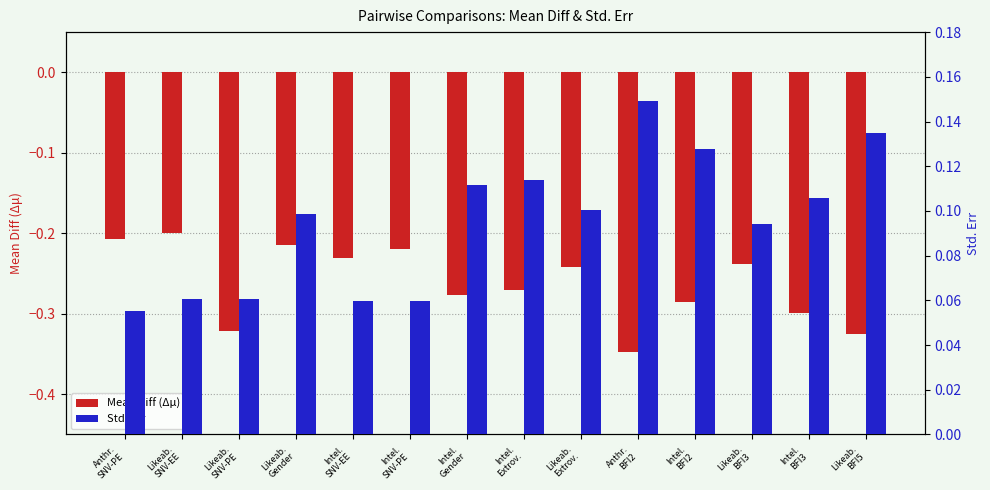

What is the sum of the Mean Diff (Δμ) values at Intel.
BFI3 and Likeab.
Gender?

-0.5